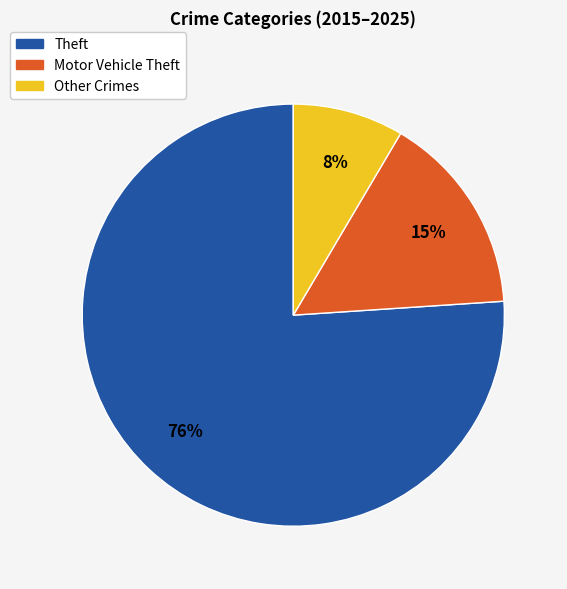

Is there a majority slice in this chart?

Yes